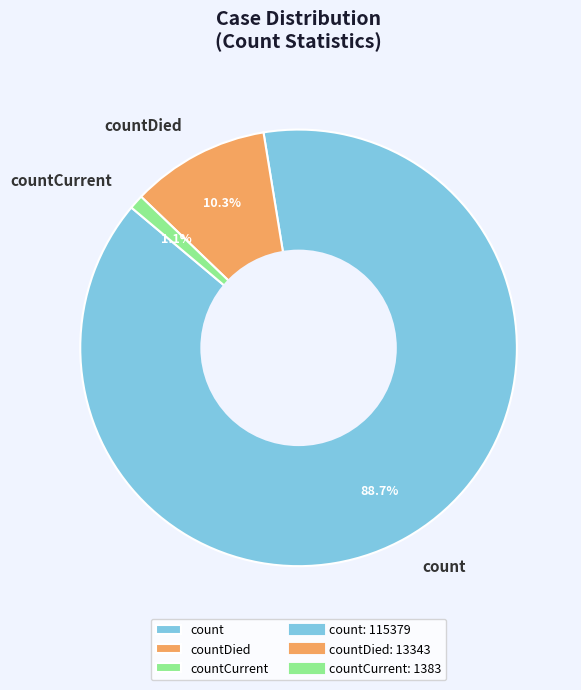

To the nearest percent, what is the difference between the count and countCurrent slice percentages?

88%